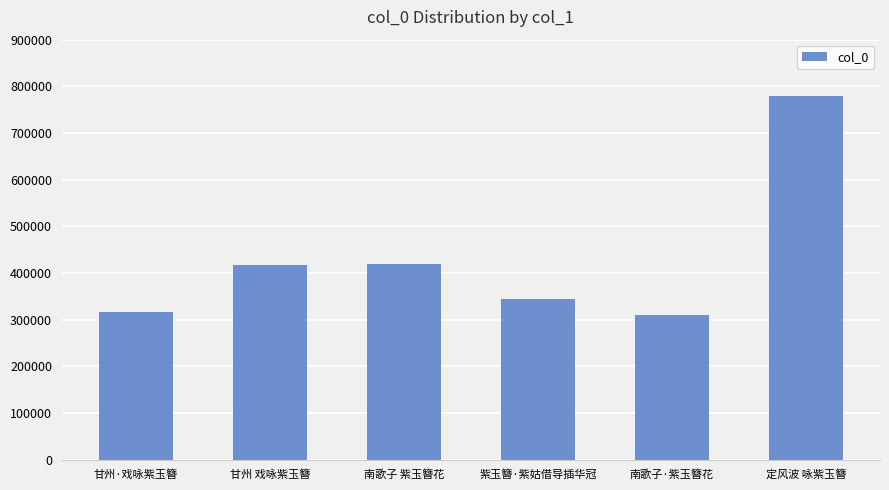

What is the sum of the values at 紫玉簪·紫姑借导插华冠 and 定风波 咏紫玉簪?

1123837